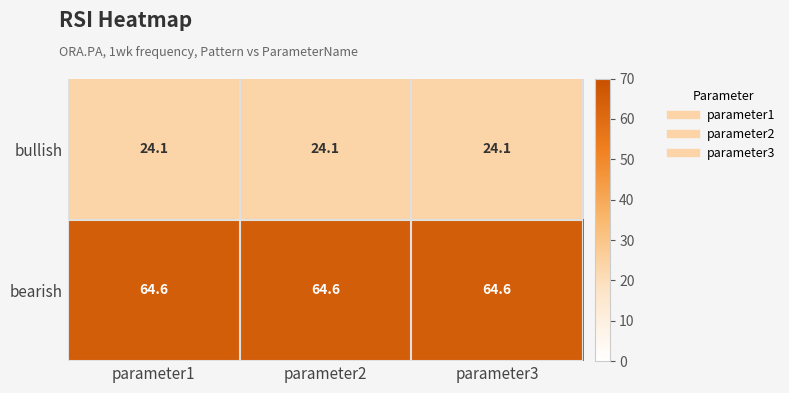

What is the minimum value for bearish?

64.6